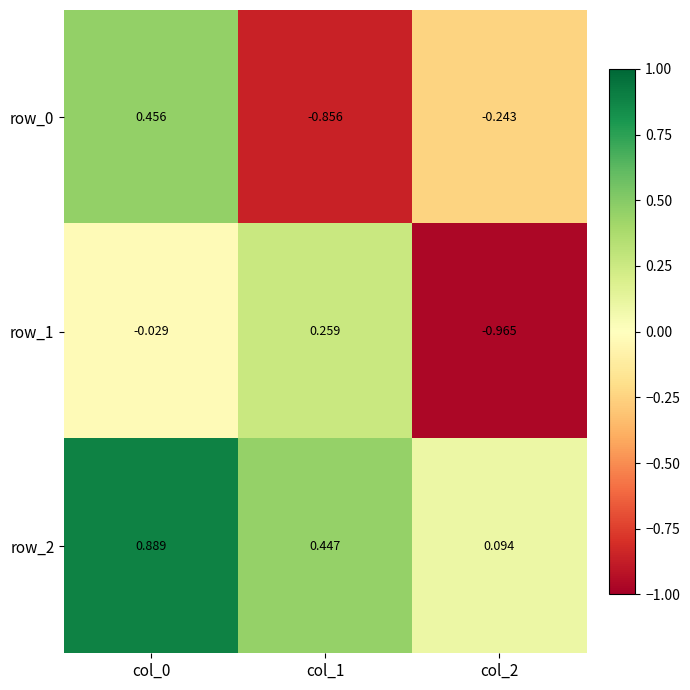

Which category has the highest value across all series?

col_0